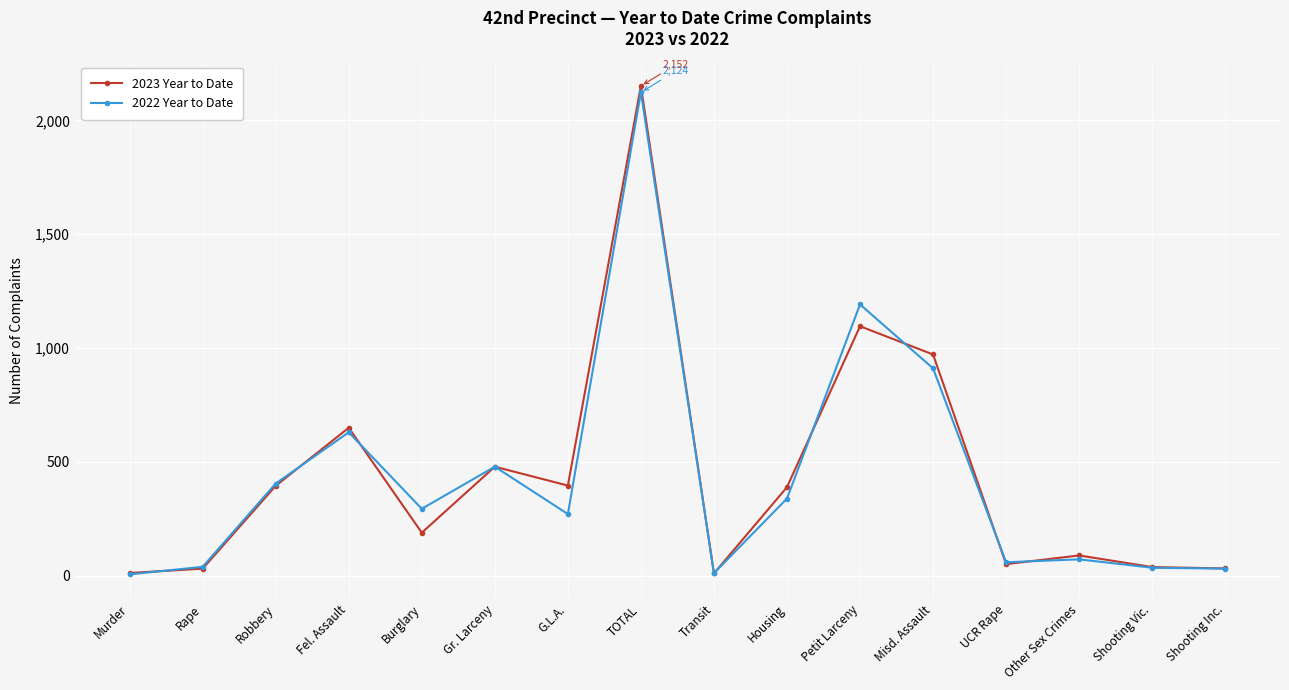

At which category does 2023 Year to Date reach its first local peak?

Fel. Assault